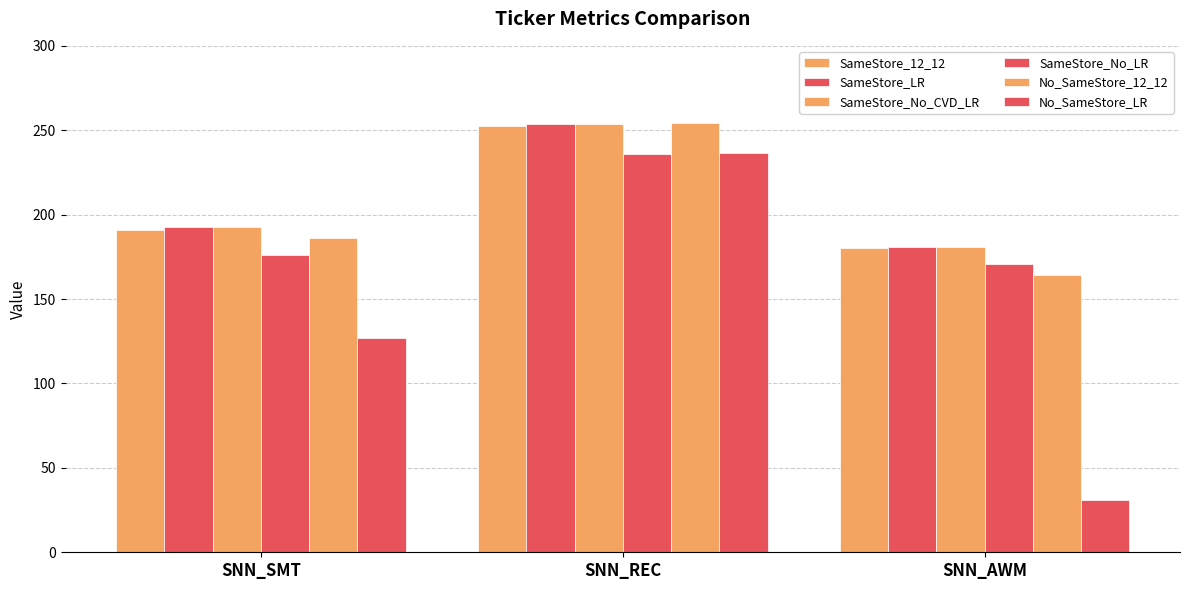

Are the bars horizontal?

No